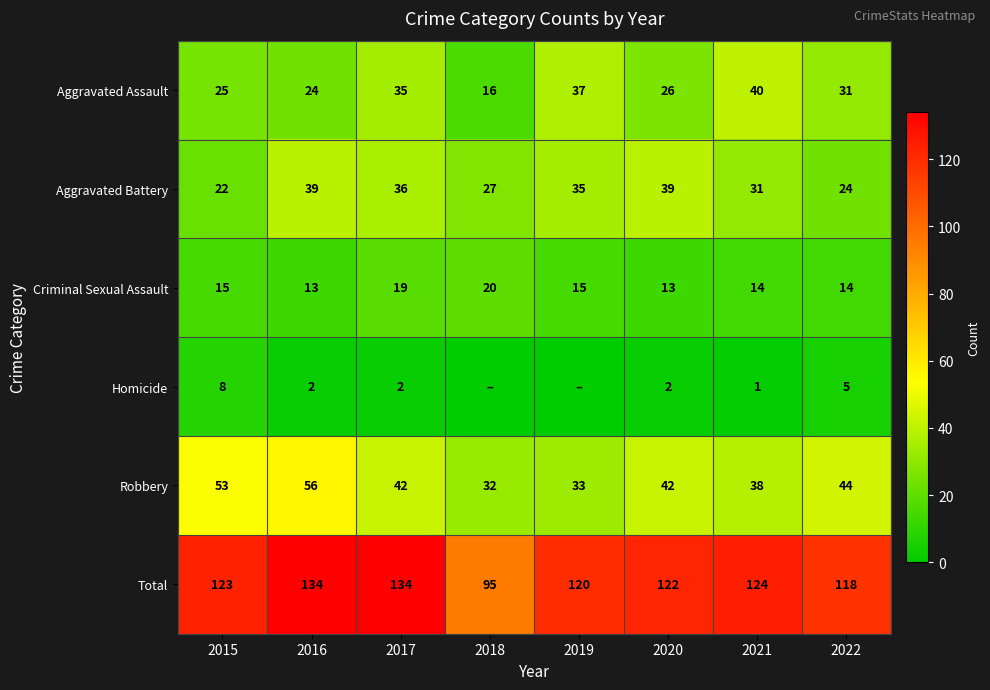

At which category does the chart reach its peak across all series?

2016